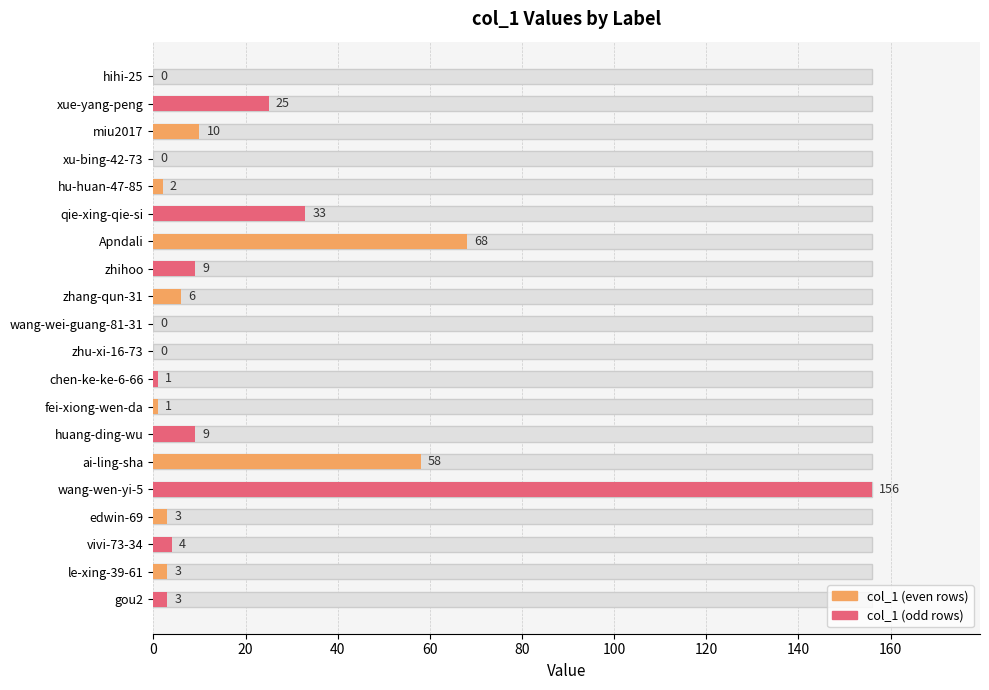

Does the chart contain any negative values?

No